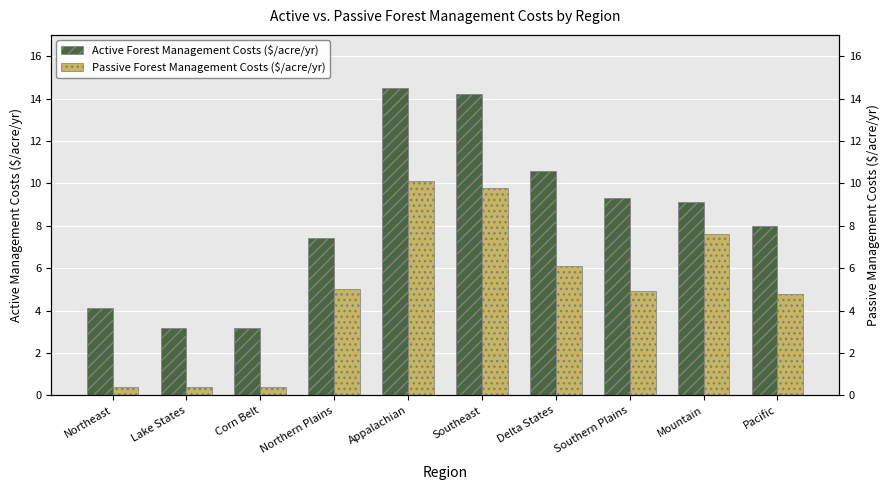

What are all the series names shown in the legend?

Active Forest Management Costs ($/acre/yr), Passive Forest Management Costs ($/acre/yr)